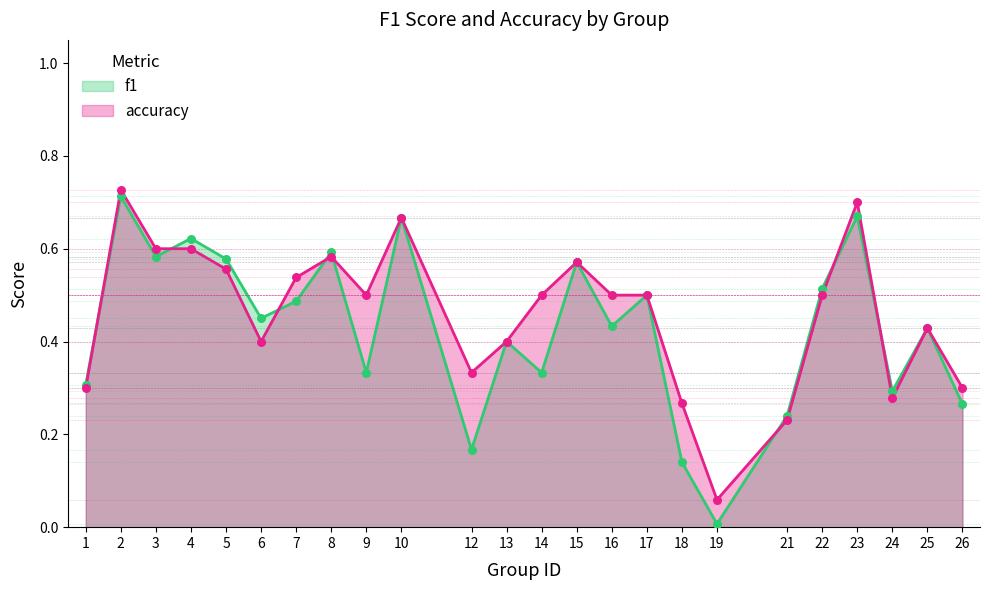

At how many categories does at least one series exceed 0?

24